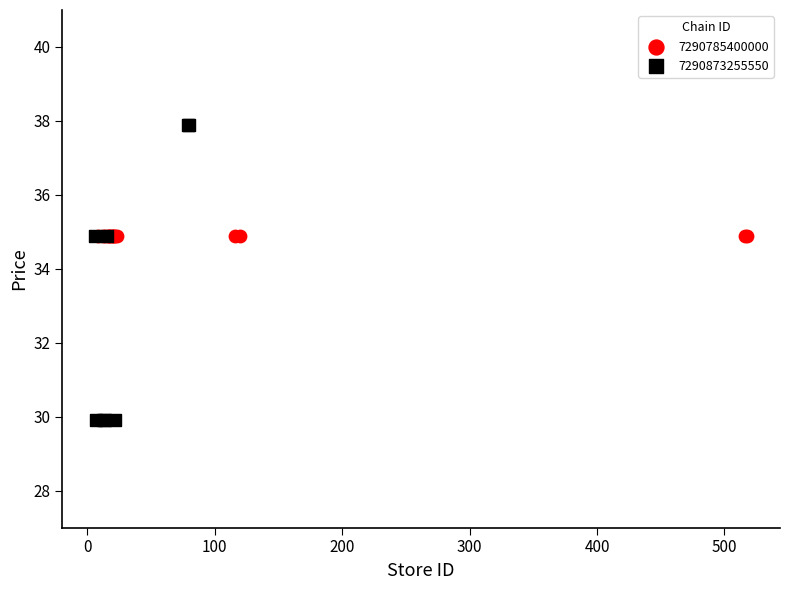

Which series contains the lowest Y value?

7290873255550